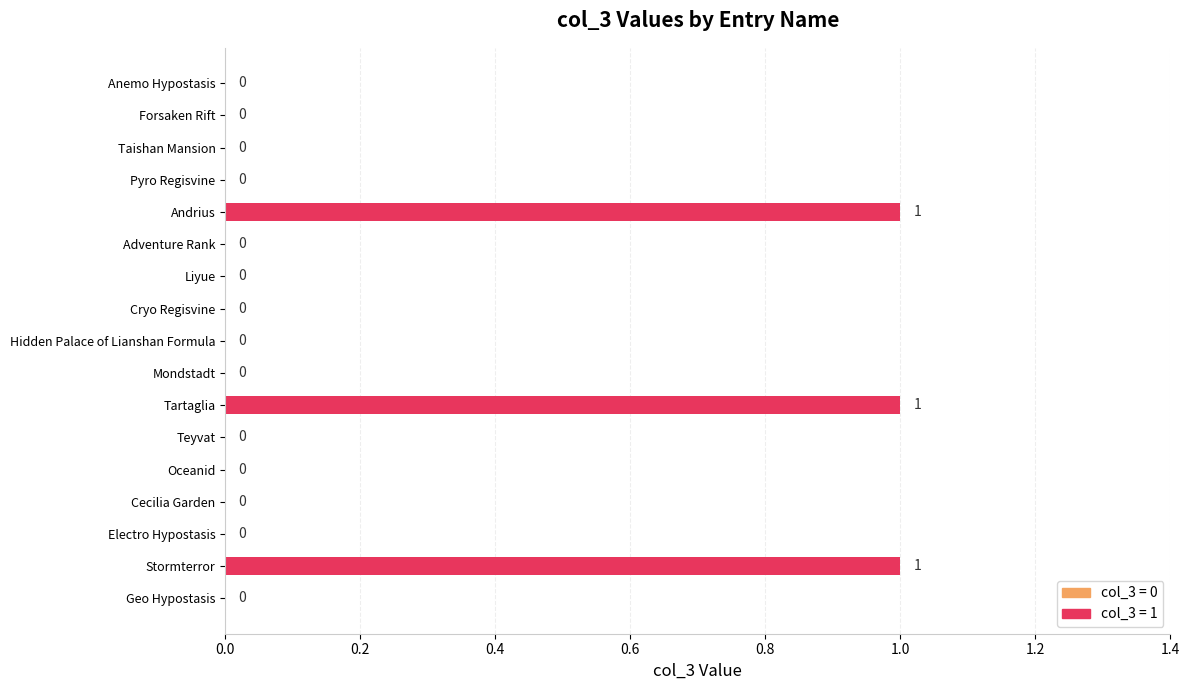

How many values exceed 0?

3